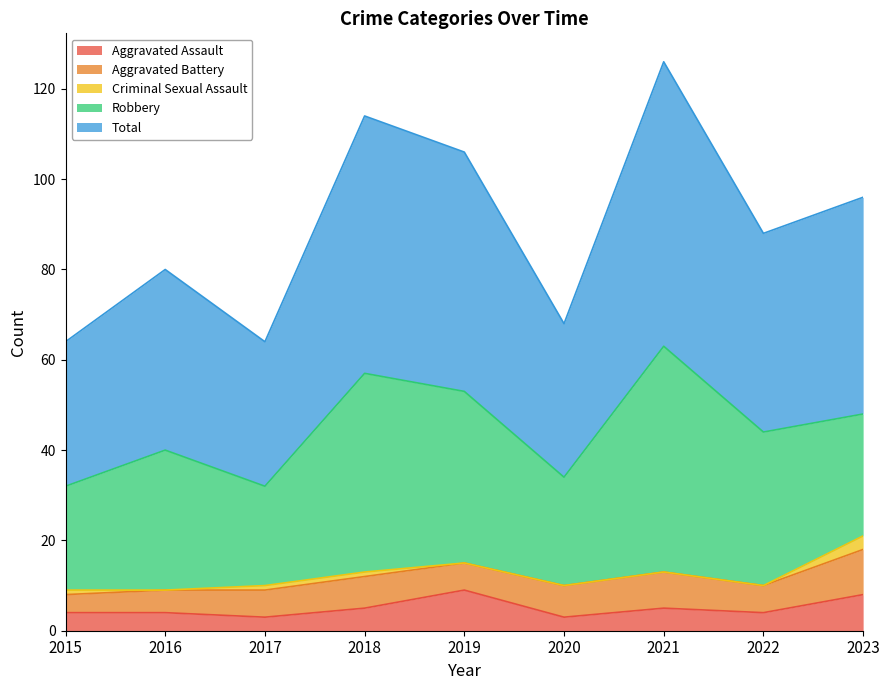

The Aggravated Battery series shows 6 at 2017. True or false?

True